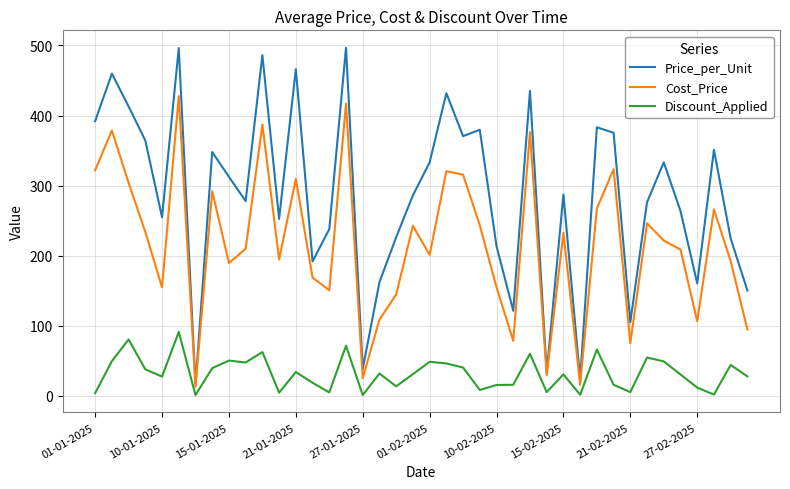

What are all the series names shown in the legend?

Price_per_Unit, Cost_Price, Discount_Applied